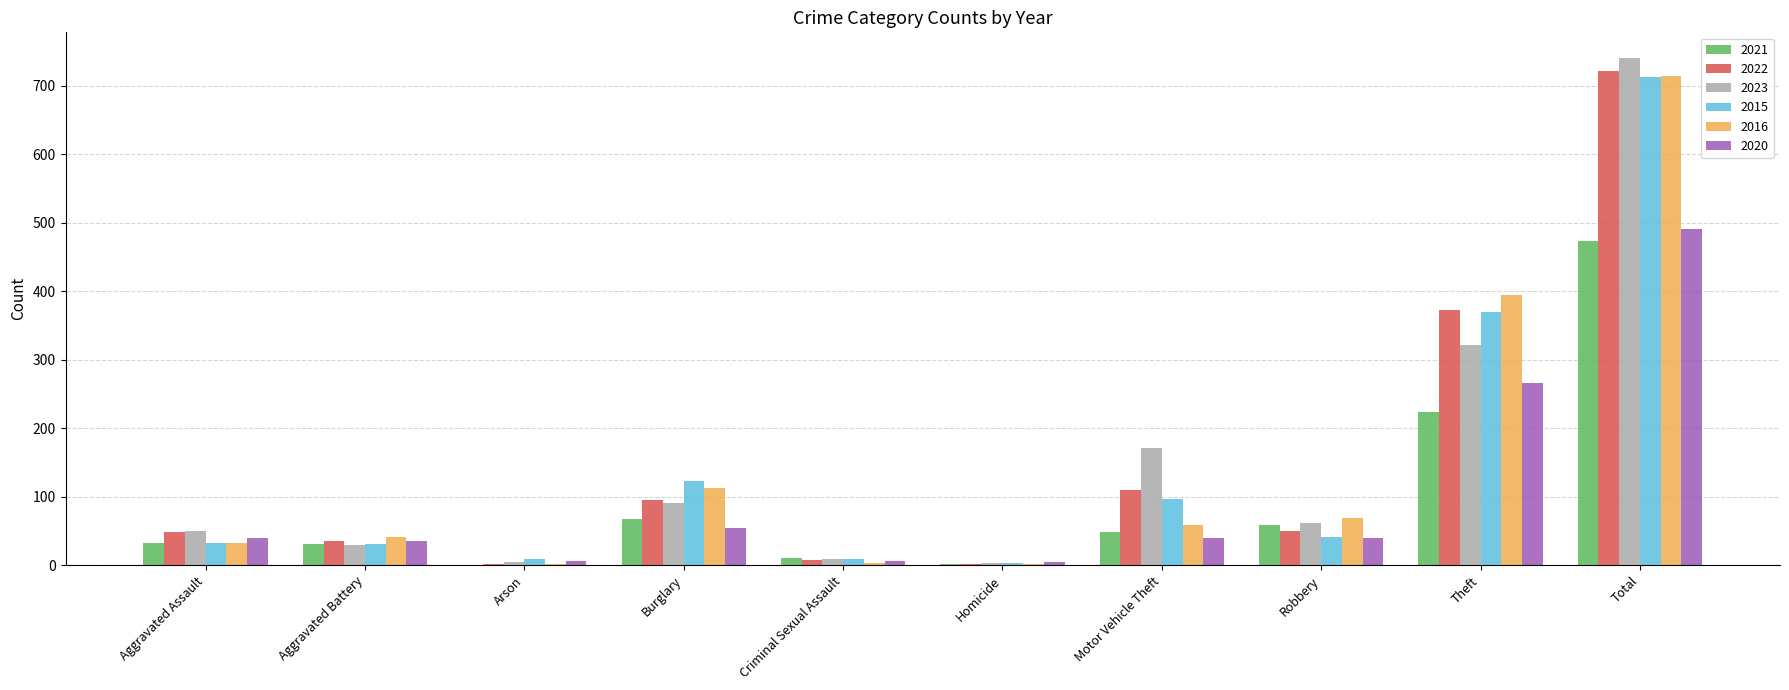

At which category is the sum across all series the highest?

Total